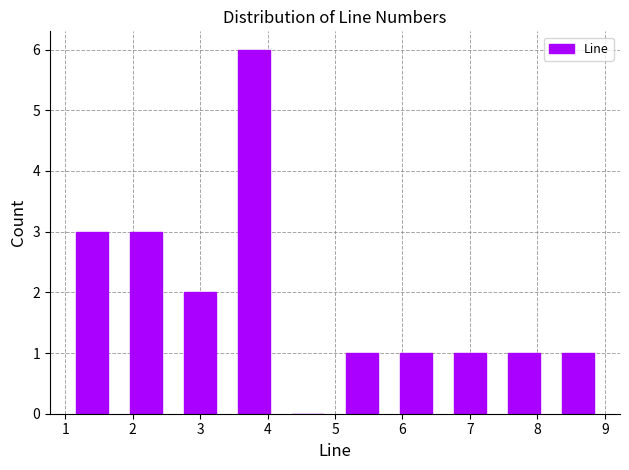

How tall is the bar that spans 1.0 to 1.8 on the x-axis? The values are not printed on the chart, so give them approximately, as read against the axis.

3